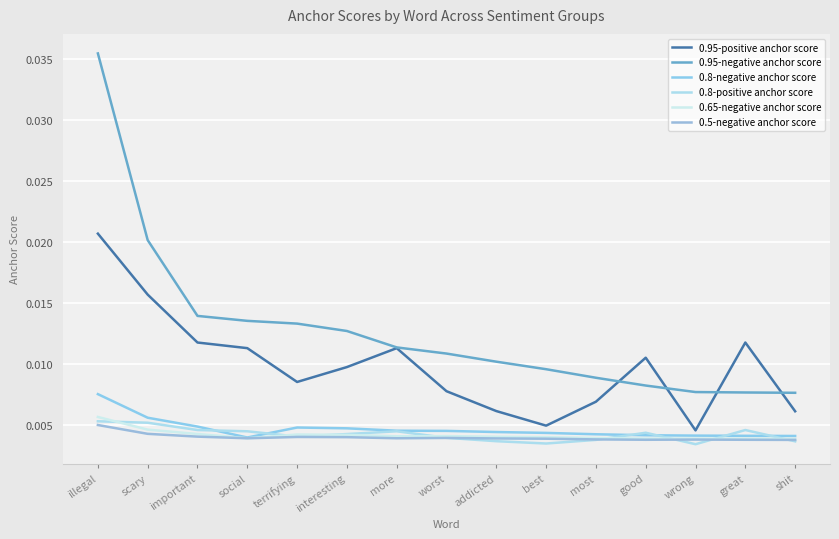

List the series in order of their peak value, highest first.

0.95-negative anchor score, 0.95-positive anchor score, 0.8-negative anchor score, 0.65-negative anchor score, 0.8-positive anchor score, 0.5-negative anchor score